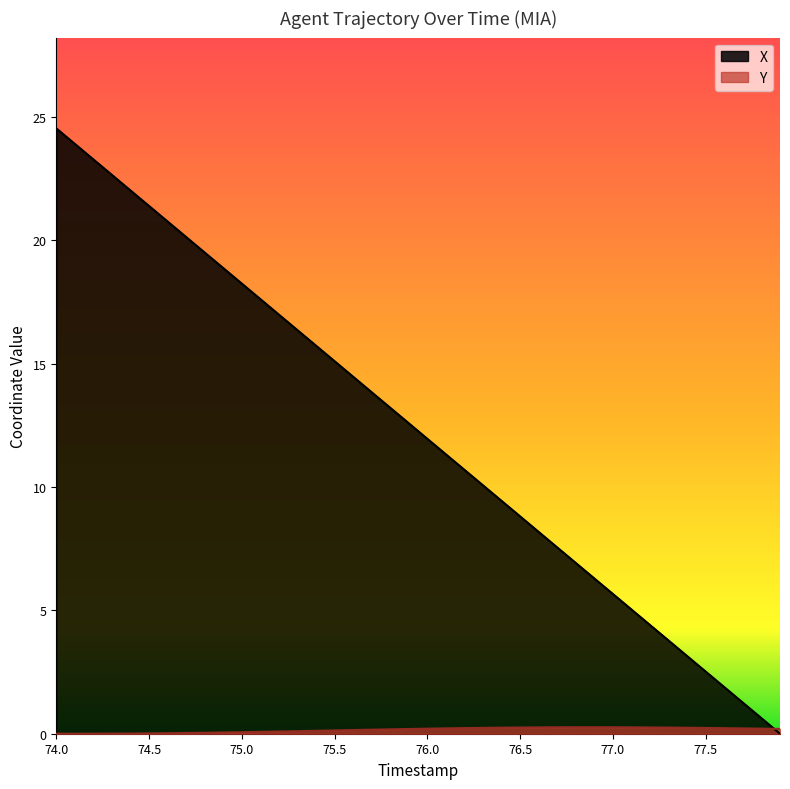

True or false: Y has a value of 0.0 at 74.7.

False